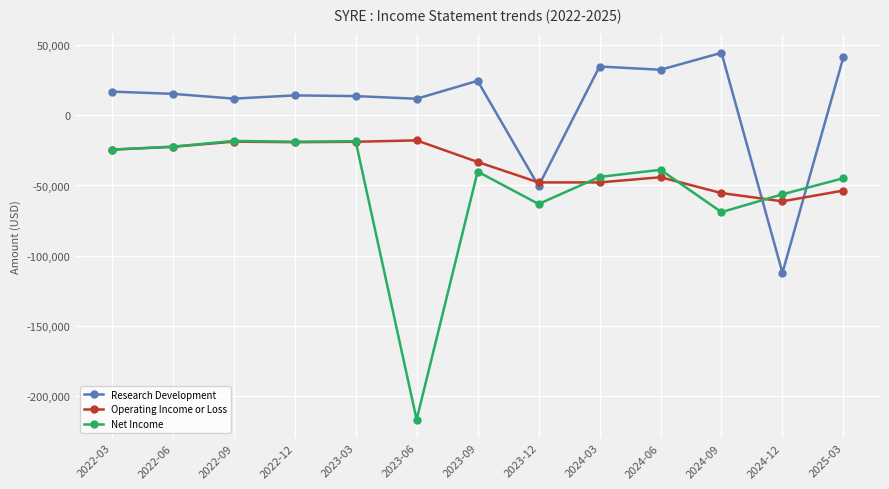

Is the value of Research Development at 2022-09 greater than the value of Net Income at 2025-03?

Yes